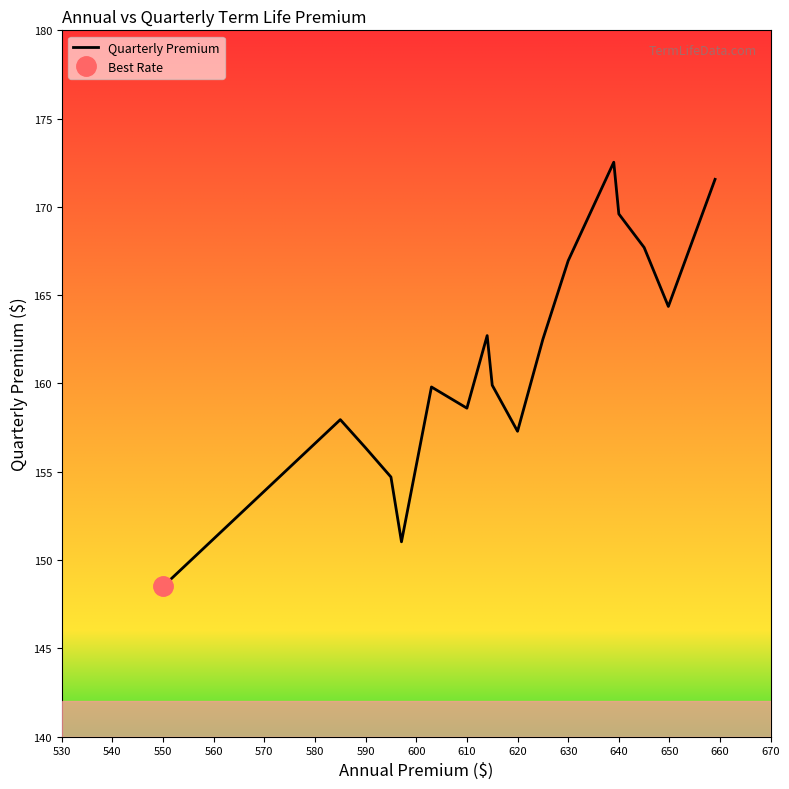

Is it true that Quarterly Premium equals 274.2 at 610?

False